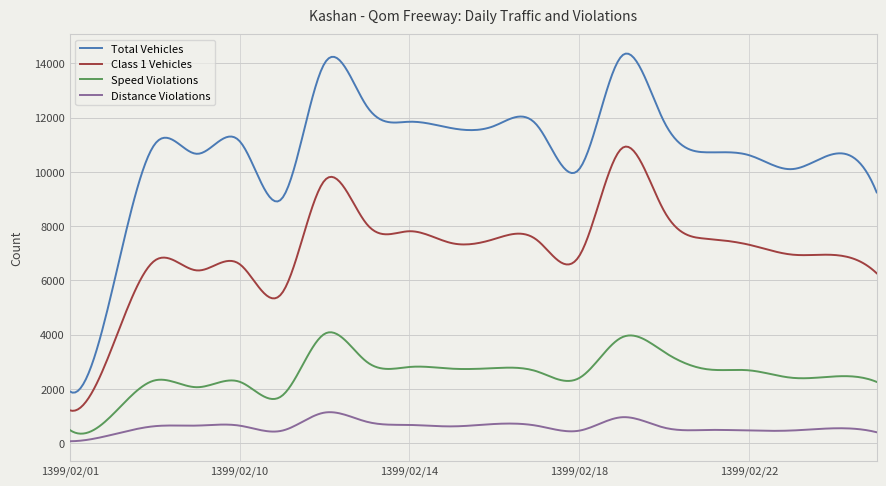

Which series has the widest spread of values?

Total Vehicles